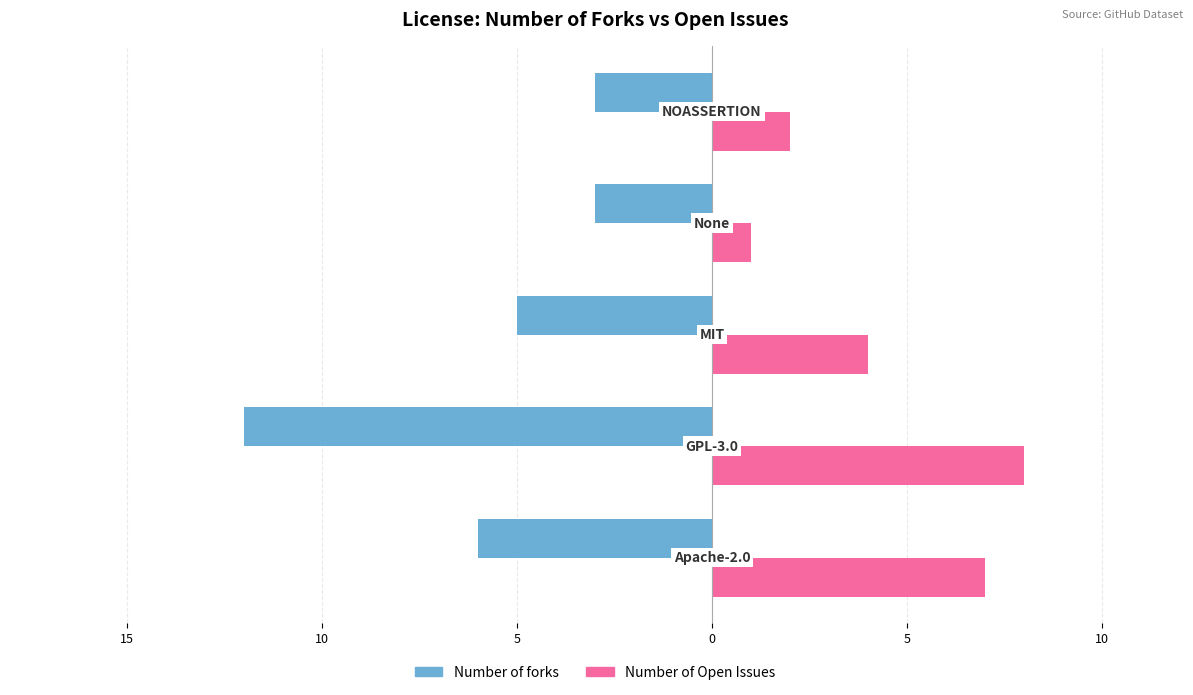

What are all the series names shown in the legend?

Number of forks, Number of Open Issues